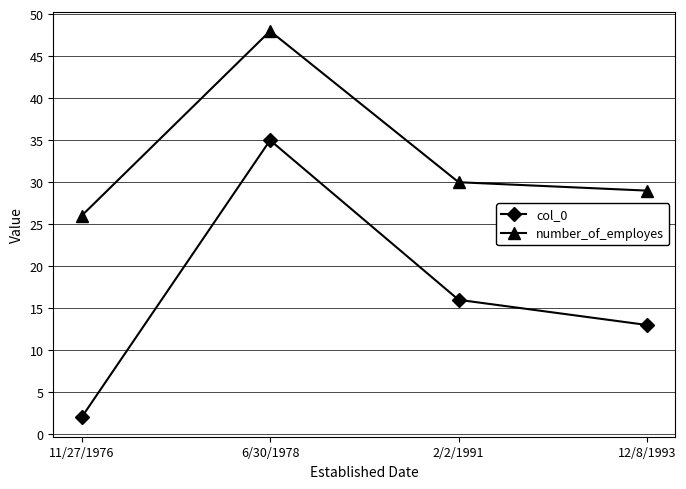

At which category does number_of_employes reach its first local peak?

6/30/1978